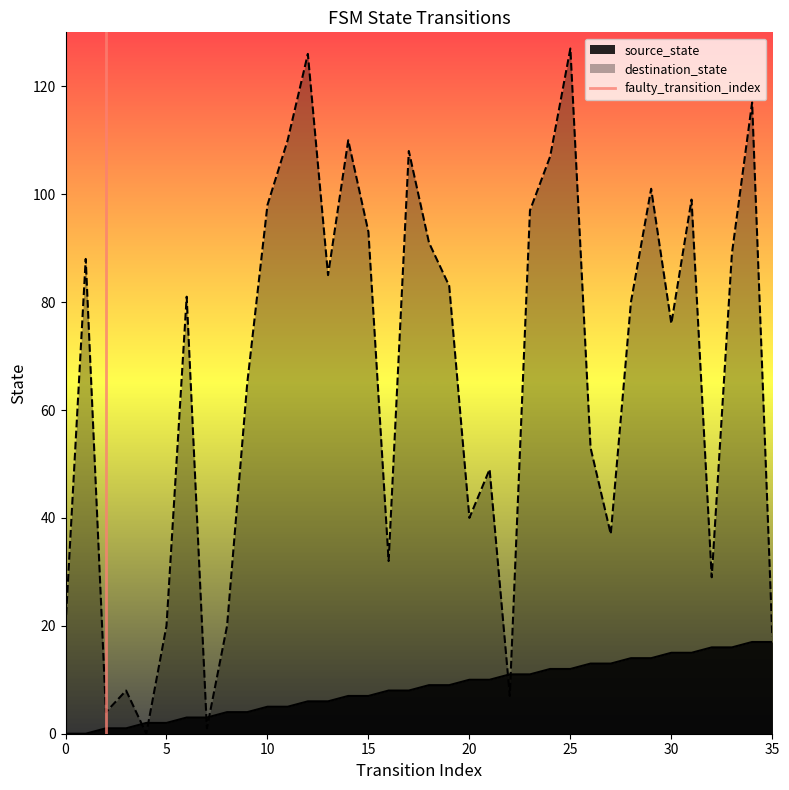

The value at 0 is 0. True or false?

True